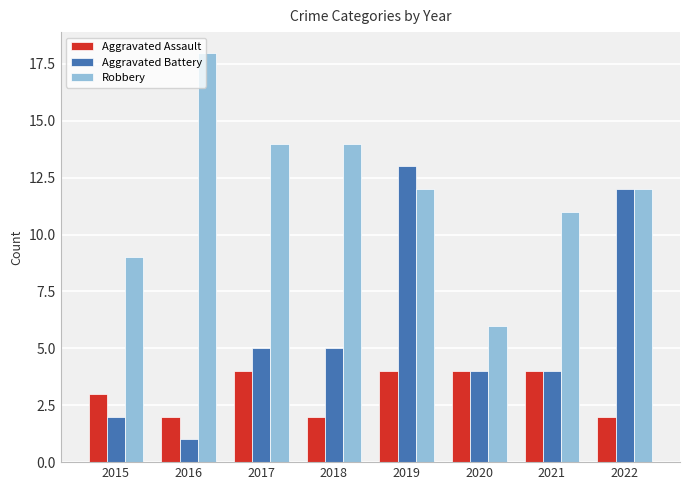

What is the average value of the Aggravated Battery series?

6